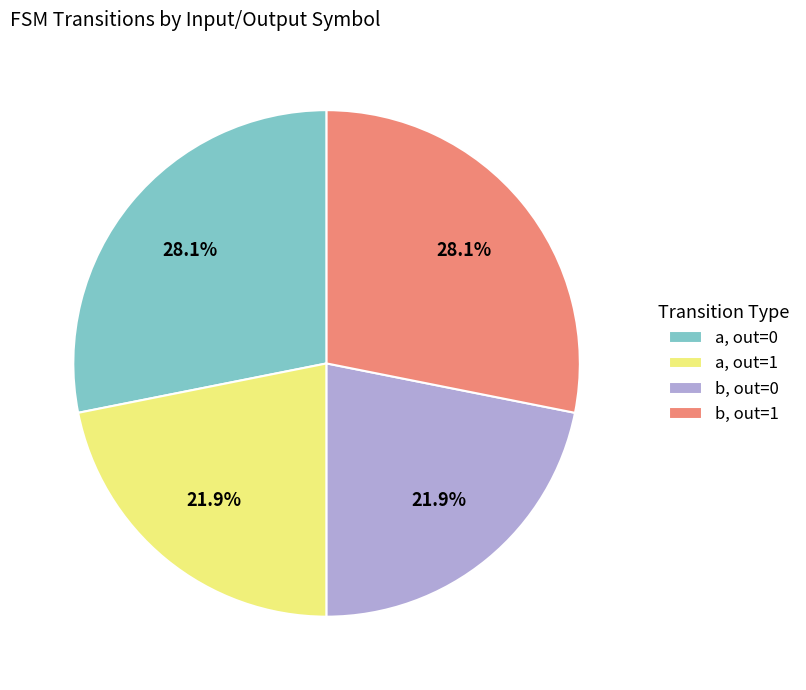

Is there a majority slice in this chart?

No